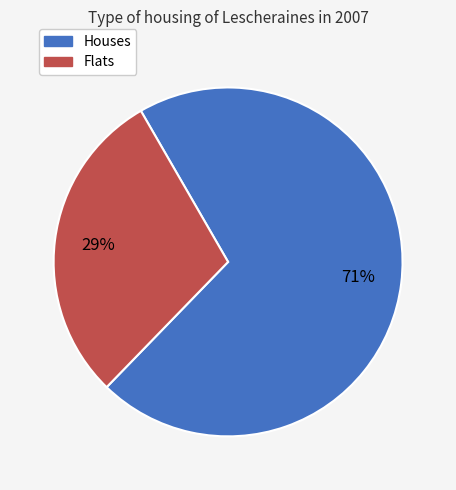

Is there a majority slice in this chart?

Yes